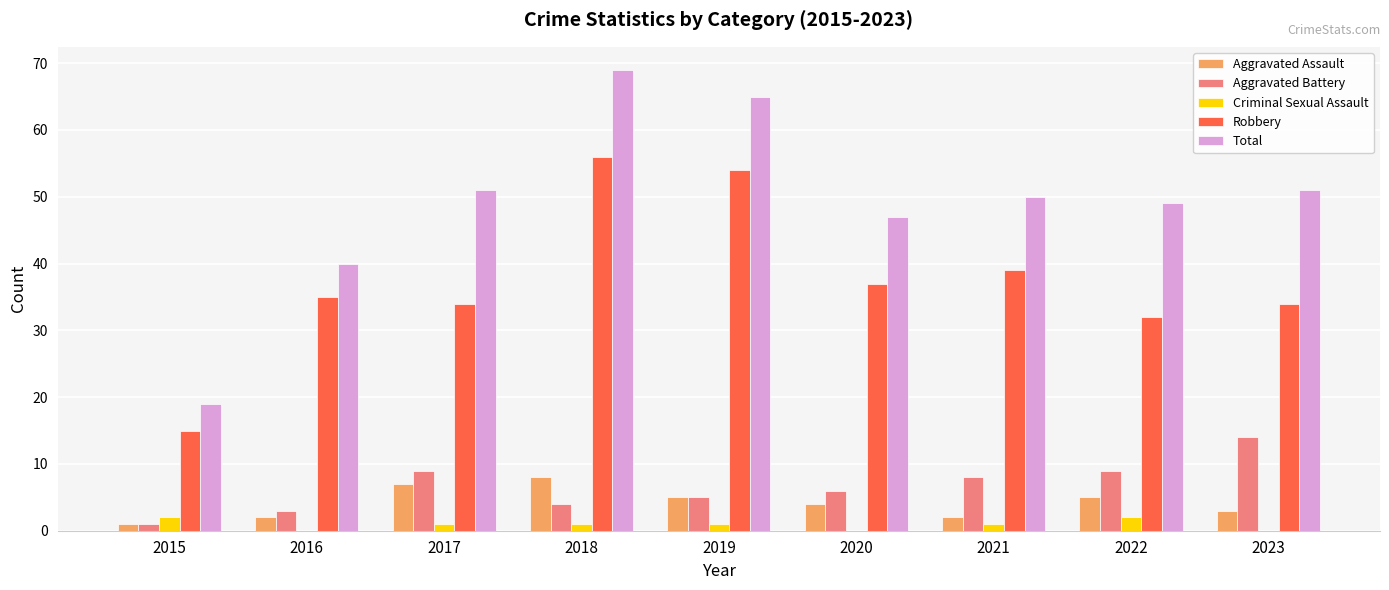

Which series has the largest total across all categories?

Total